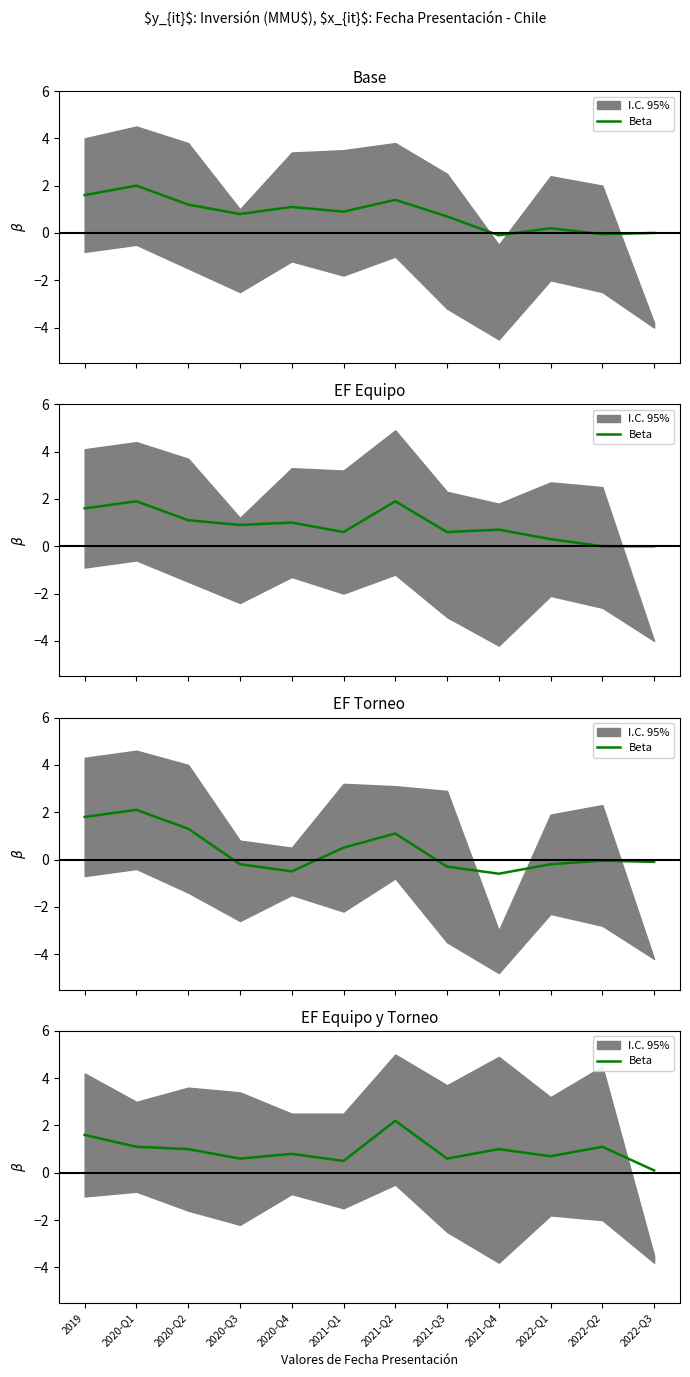

What value does the data have at 2021-Q3?

0.6